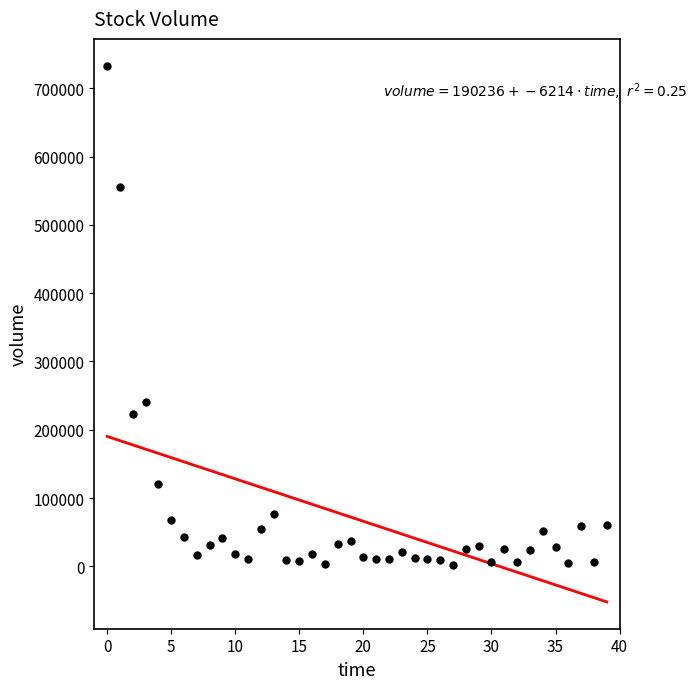

What Y value in the scatter plot is closest to 367846?

240620